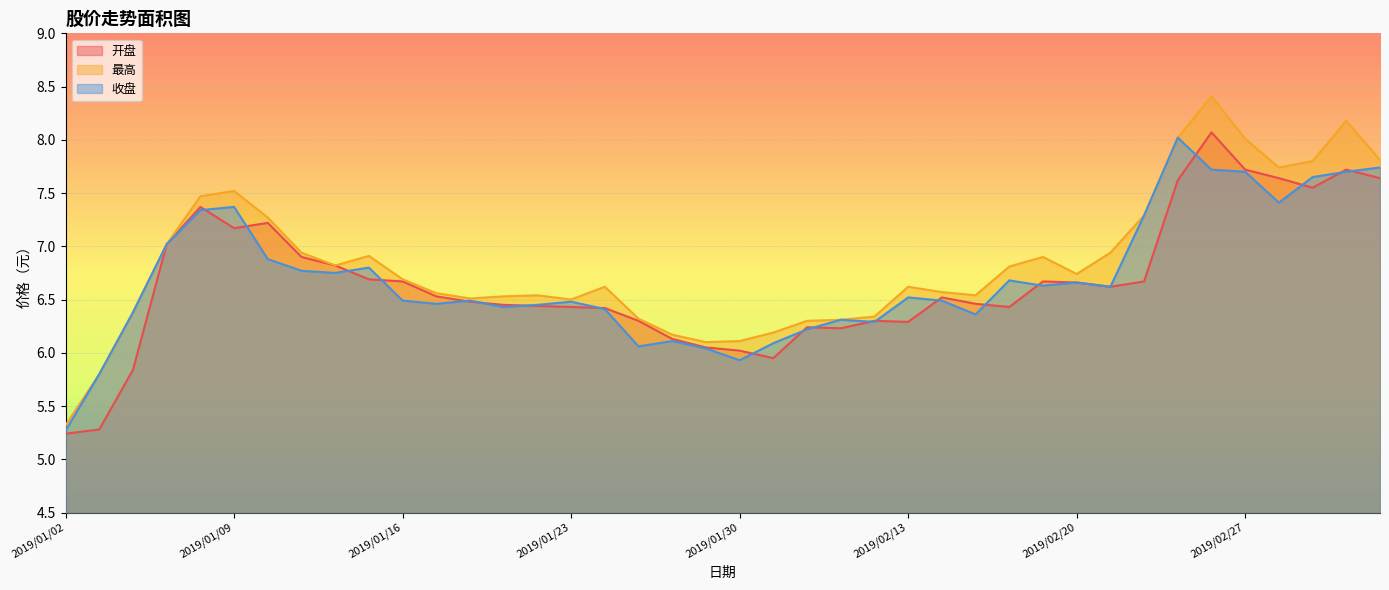

Is it true that 收盘 equals 5.8 at 2019/01/03?

True